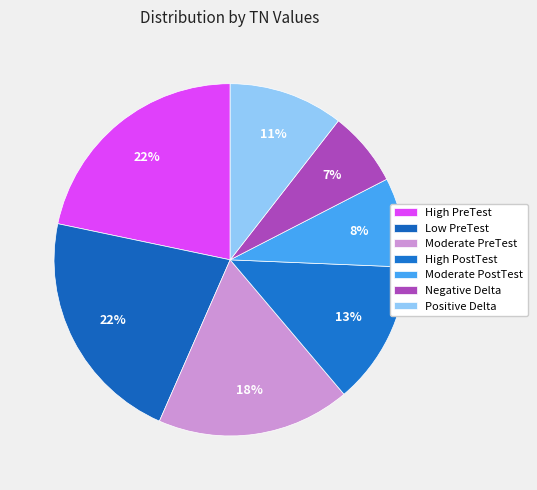

Combined, do High PreTest and Moderate PostTest account for over 50%?

No